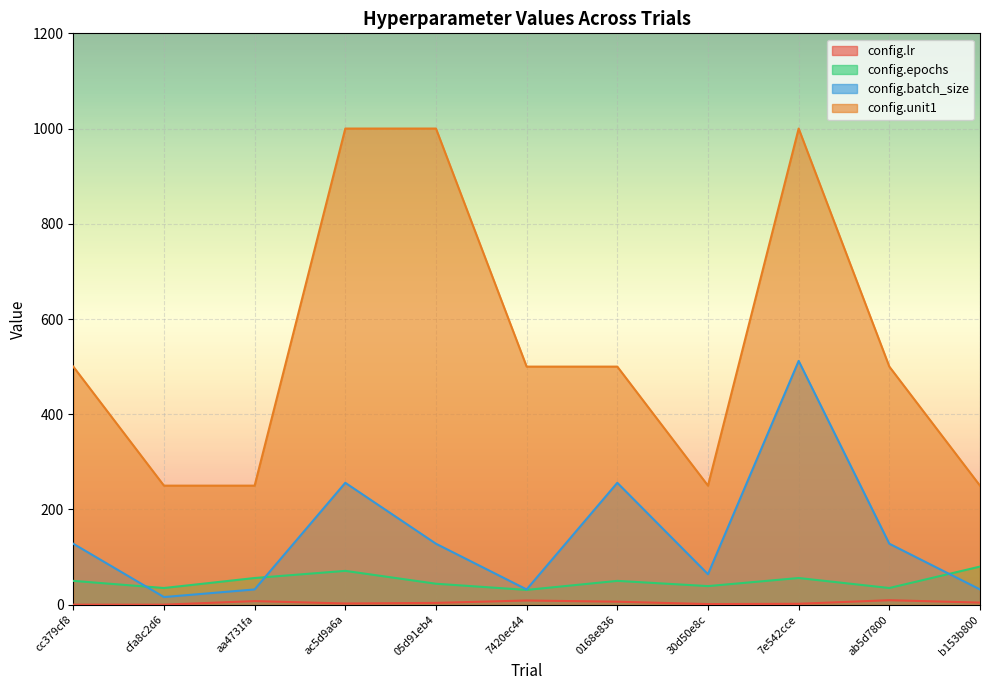

What is the difference between the config.batch_size values at aa4731fa and 7e542cce?

480.0